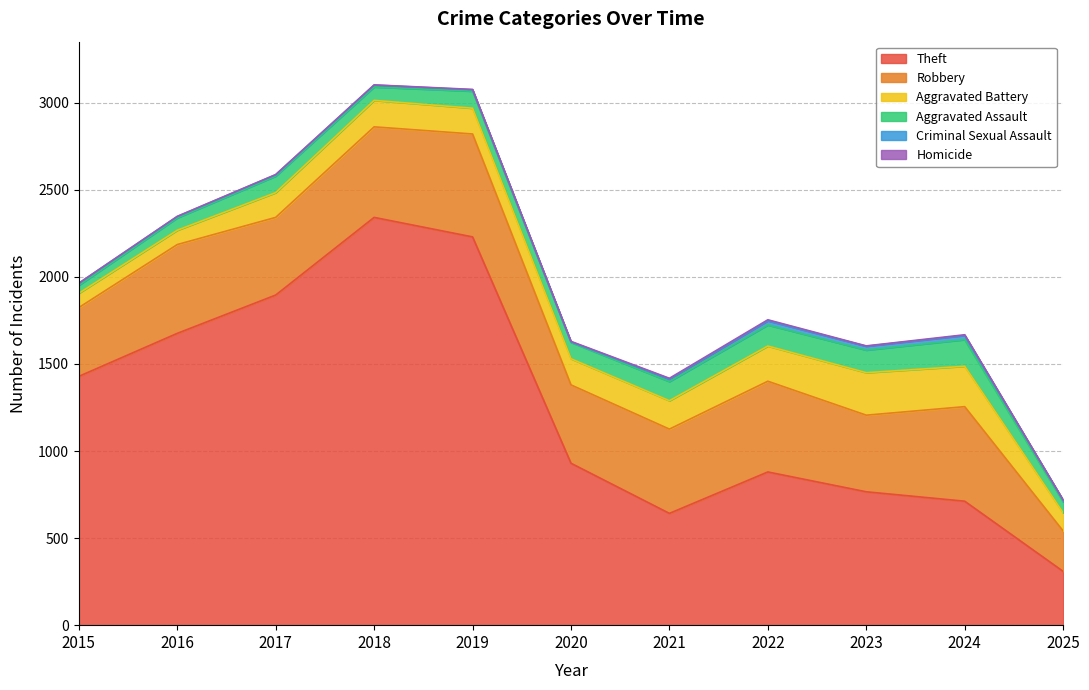

At which label does Homicide first exceed 2?

2020